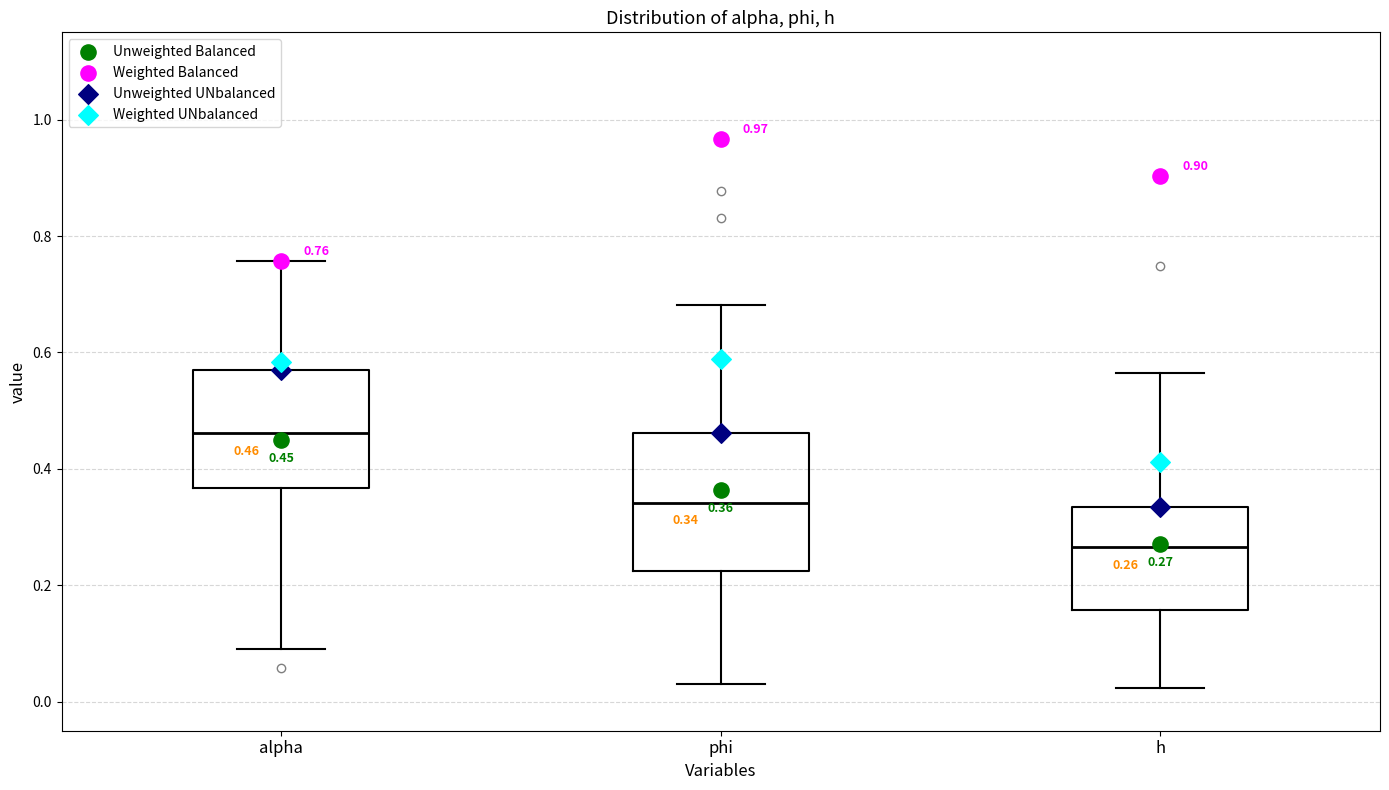

Comparing the boxes themselves (not the whiskers), which one is the tallest?

phi